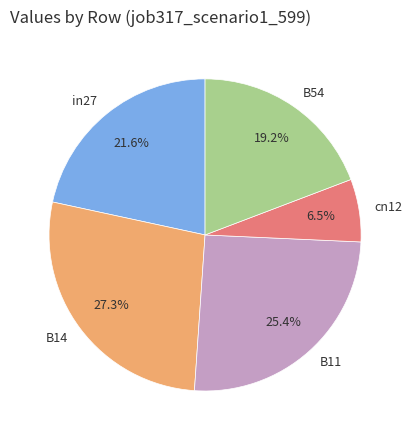

Combined, what portion of the pie is cn12 and in27?

28.1%